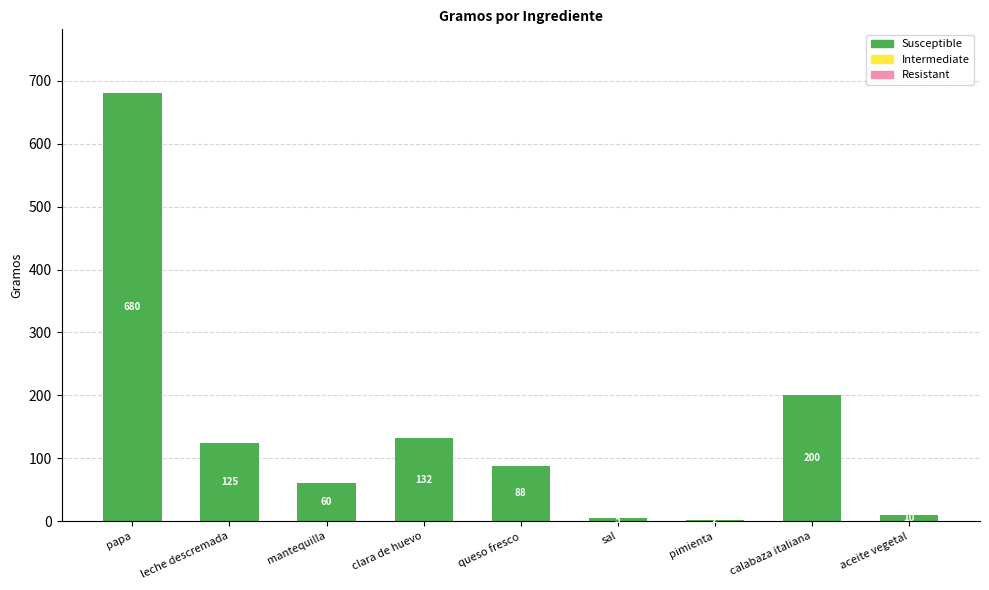

The value at leche descremada is 187. True or false?

False